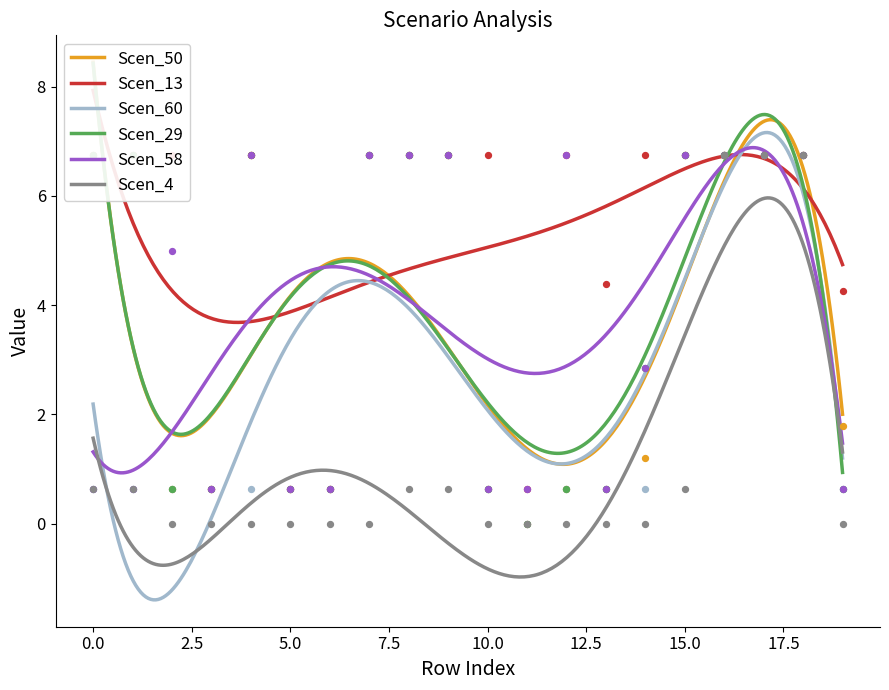

What is the highest value of the Scen_58 series?

6.9